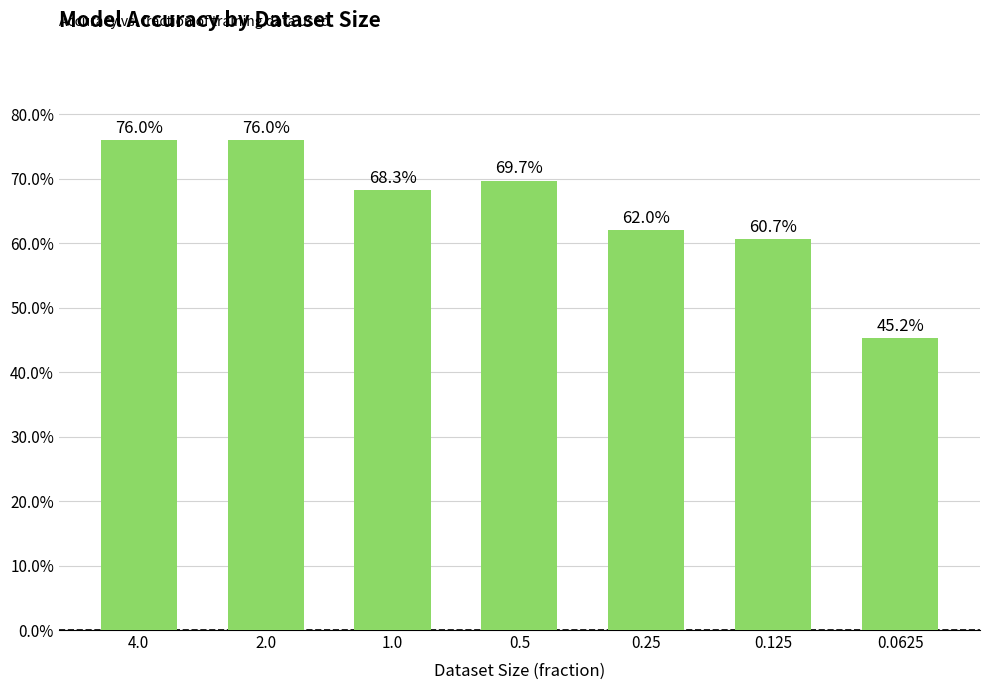

Does the chart contain any negative values?

No